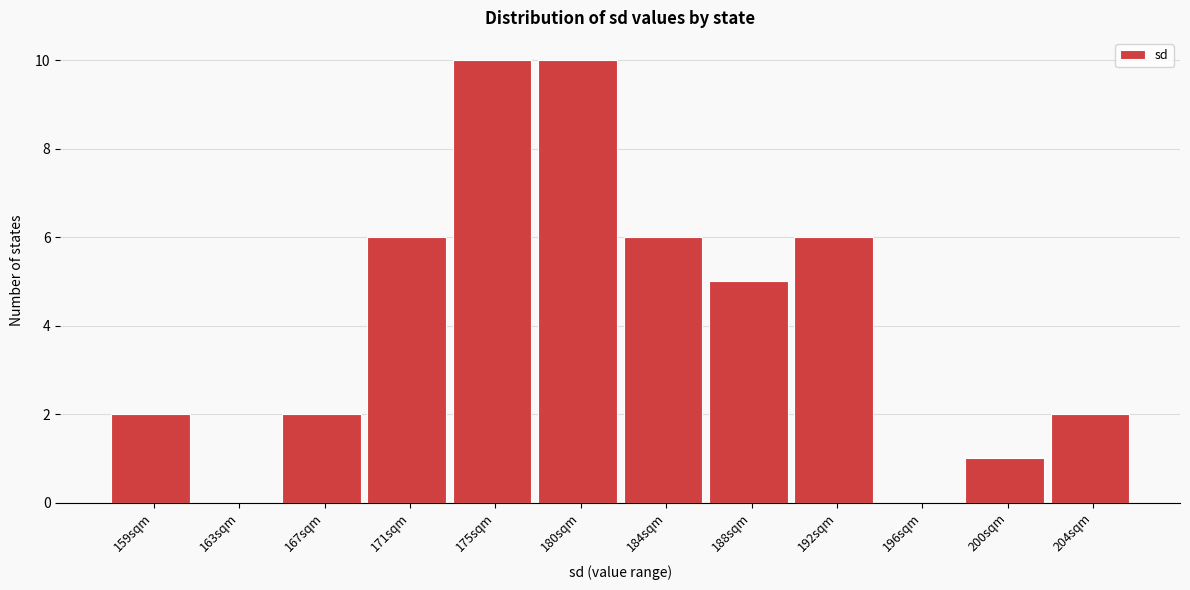

Reading left to right, extract all data points from this chart.

159sqm=2	163sqm=0	167sqm=2	171sqm=6	175sqm=10	180sqm=10	184sqm=6	188sqm=5	192sqm=6	196sqm=0	200sqm=1	204sqm=2